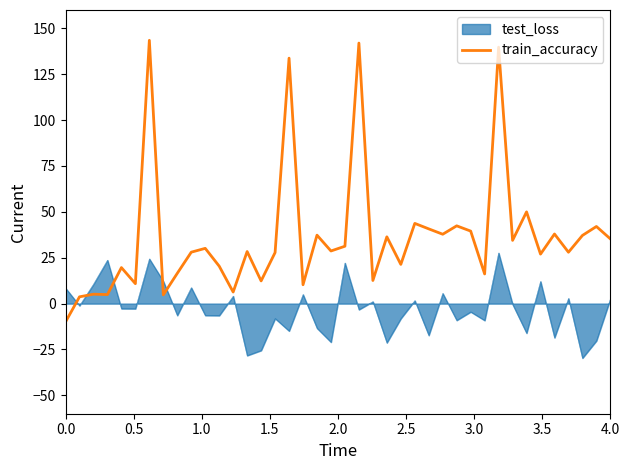

Reading left to right, list all the values displayed in this chart.

-10.0	3.7	5.1	4.9	19.6	10.9	143.5	4.8	16.5	28.0	30.1	20.4	6.3	28.4	12.4	27.8	133.8	10.3	37.3	28.7	31.3	142.0	12.6	36.4	21.4	43.7	40.7	37.8	42.4	39.5	16.2	139.7	34.5	50.0	27.0	37.9	28.0	37.2	42.0	35.3